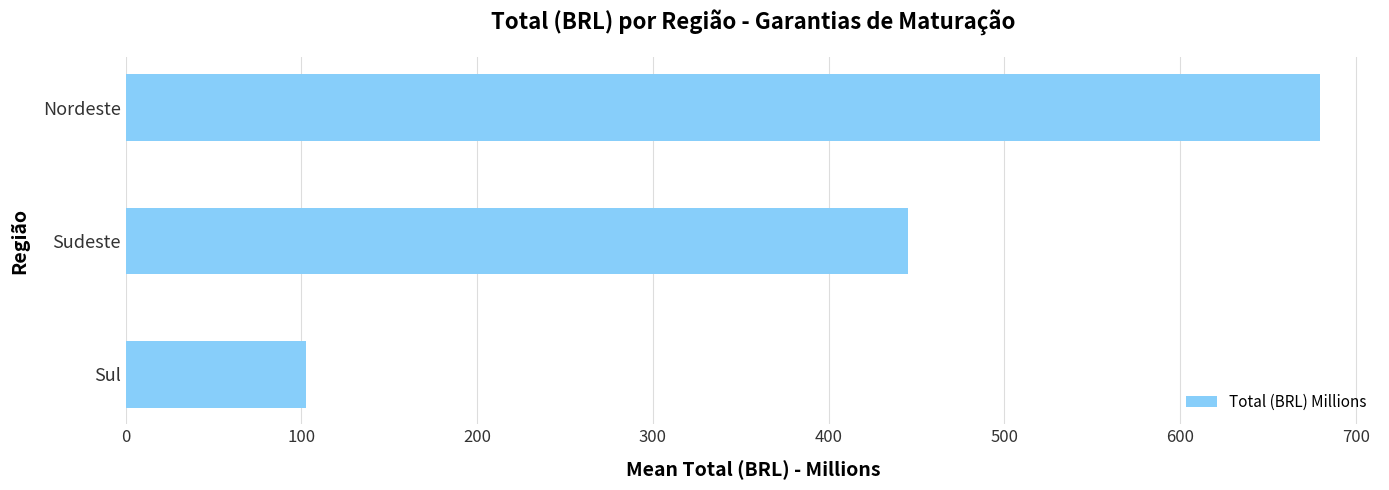

The value at Sudeste is 445.3. True or false?

True